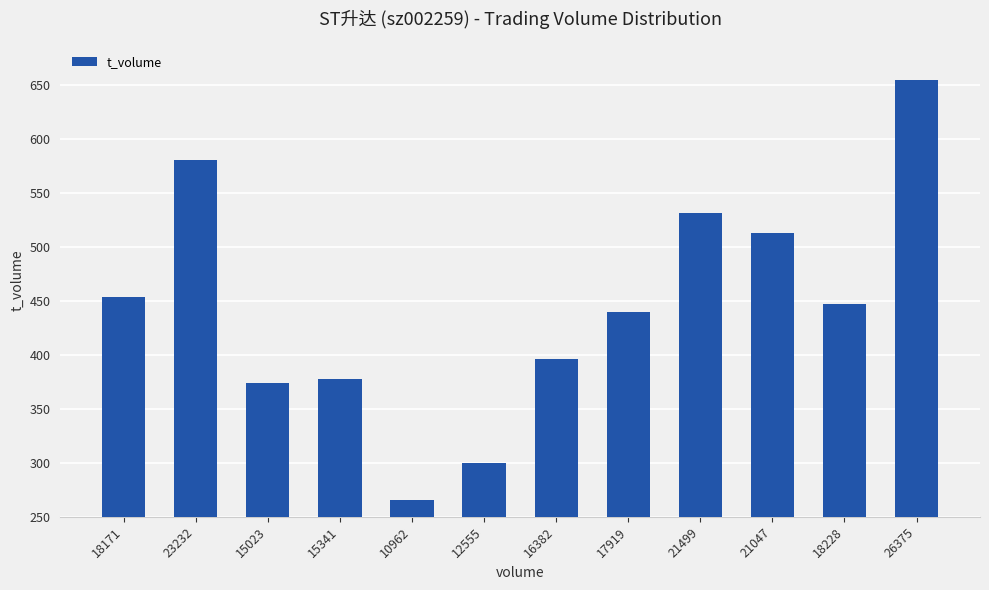

What is the difference between the values at 16382 and 17919?

44